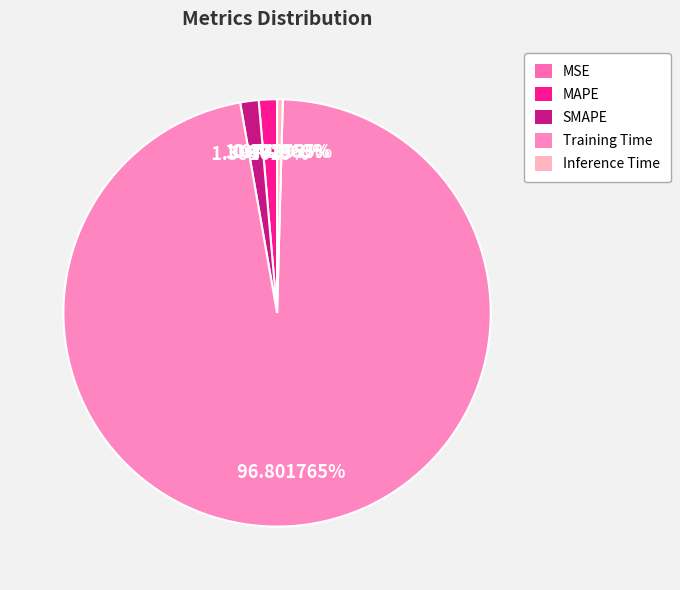

What is the smallest slice in the pie chart?

MSE